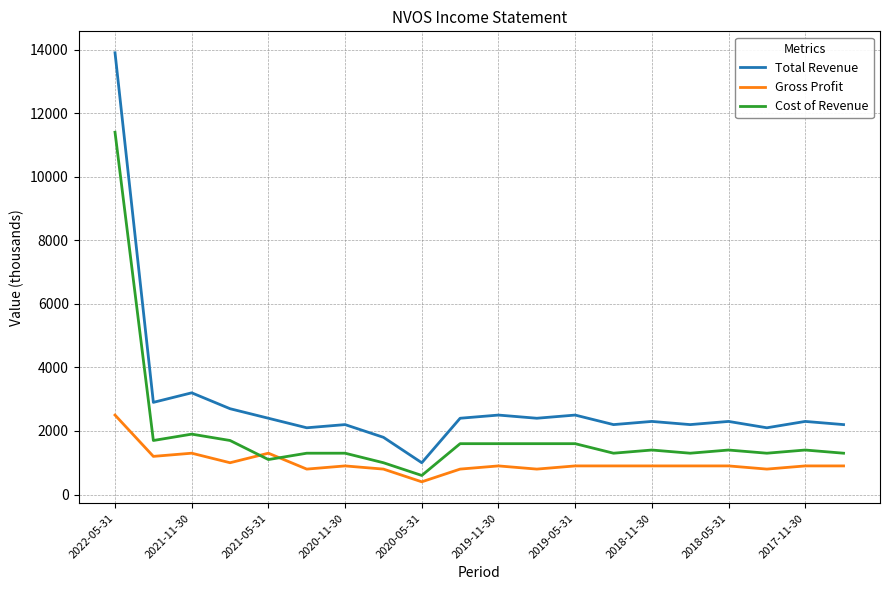

What is the maximum value shown in the chart?

13900